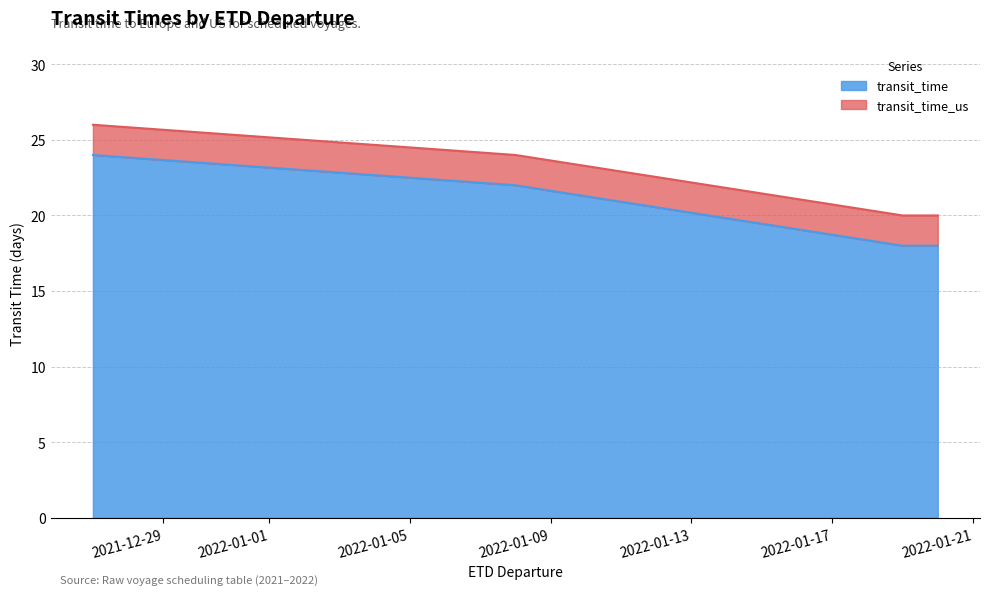

List the series in order of their overall mean, lowest first.

transit_time, transit_time_us